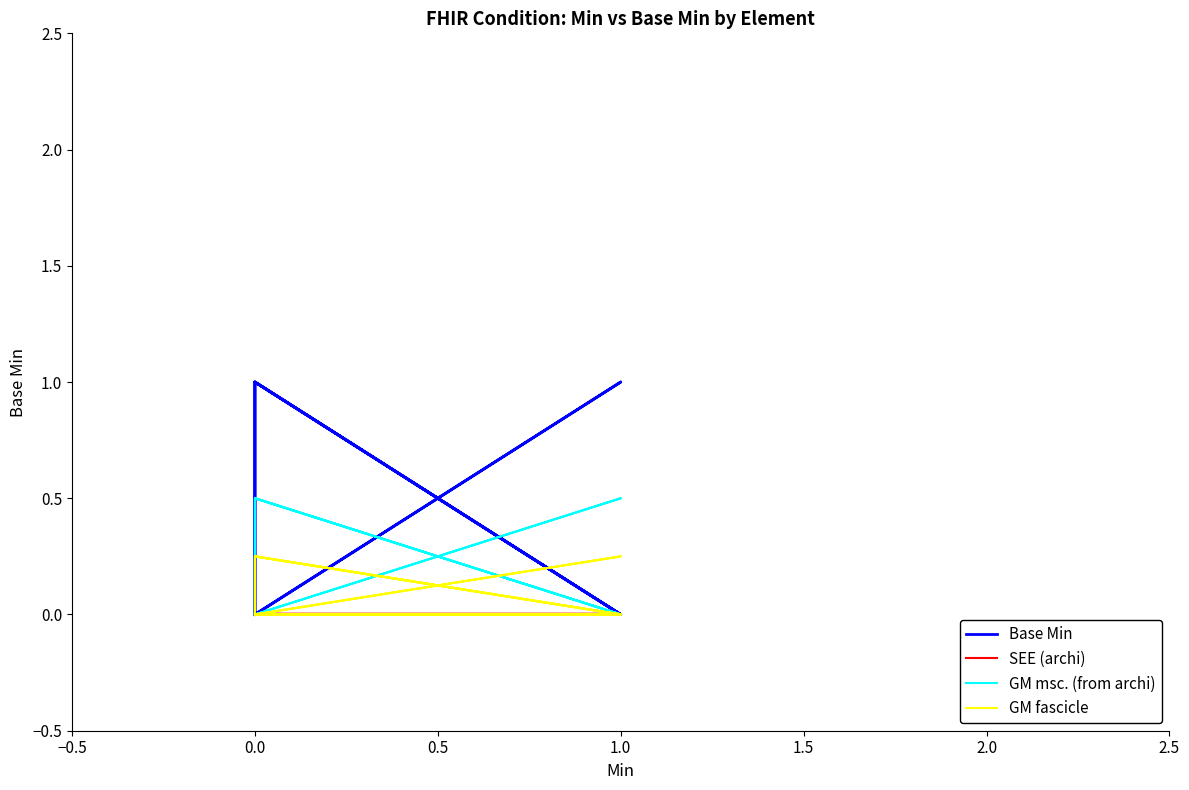

The value of GM fascicle at 0.0 is 0.1. True or false?

False